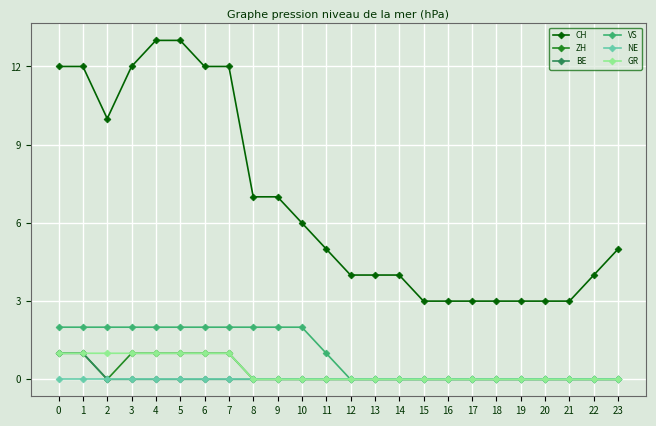

True or false: CH and VS cross at least once.

False